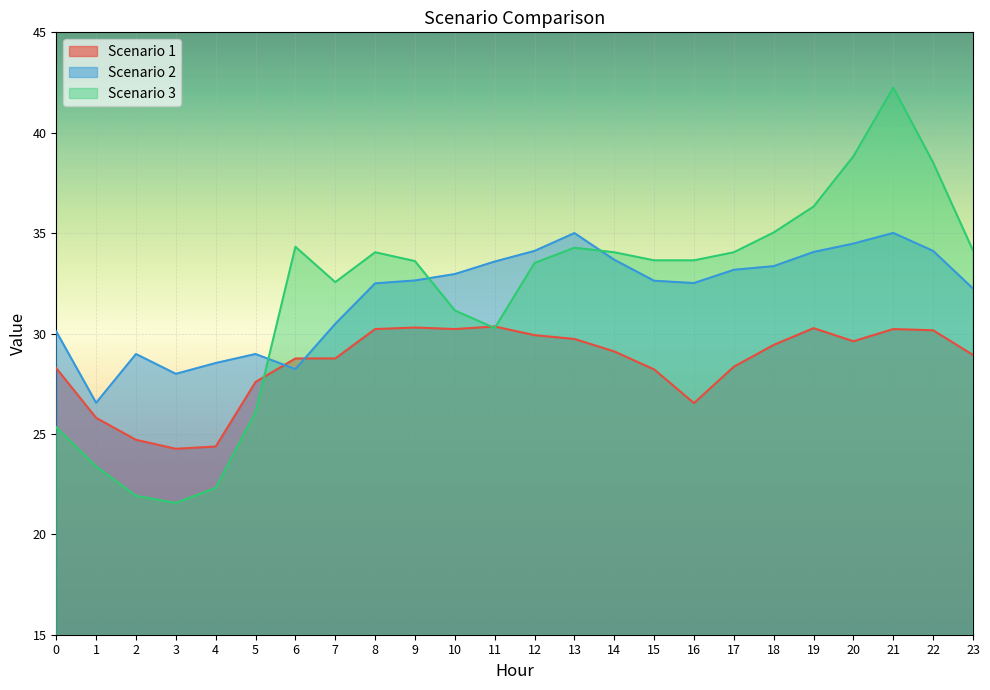

Which category has the highest value in the Scenario 3 series?

21